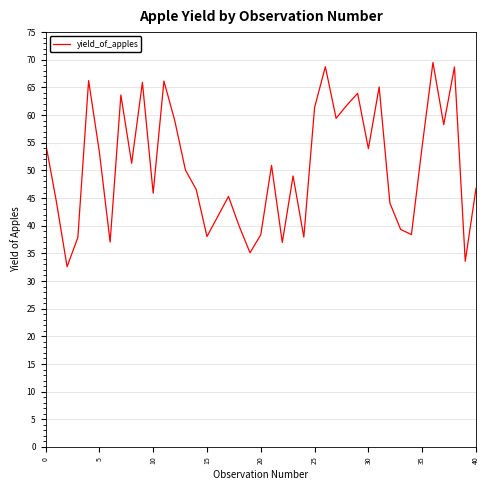

Does the chart display data point markers on the line(s)?

No